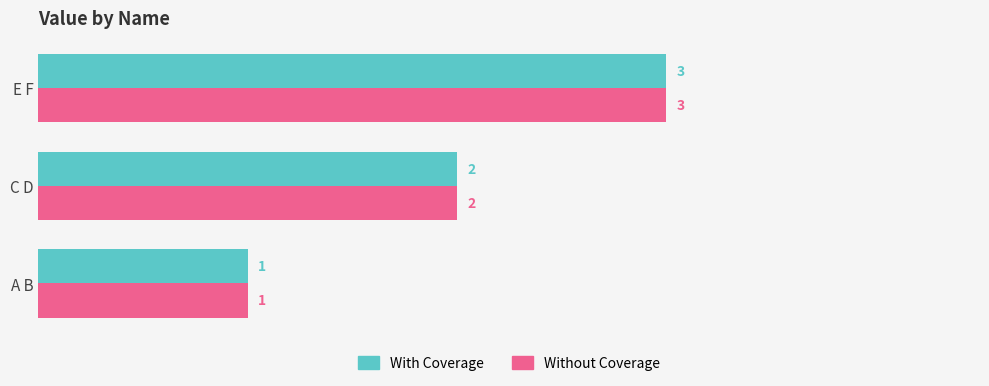

At which category does the chart reach its peak across all series?

E F